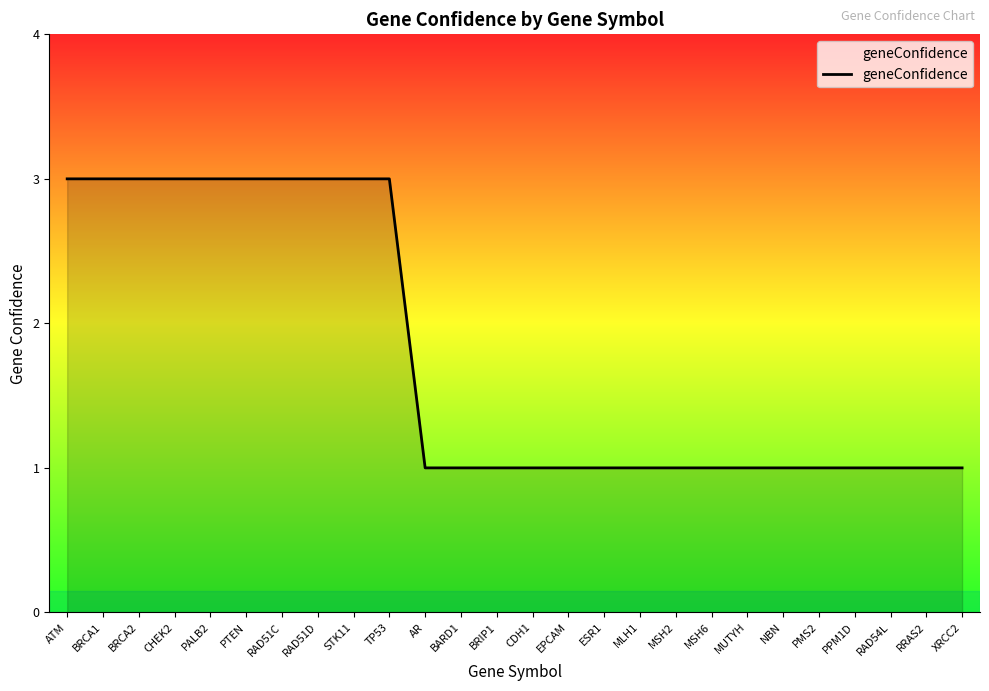

Between ATM and XRCC2, which is larger?

ATM